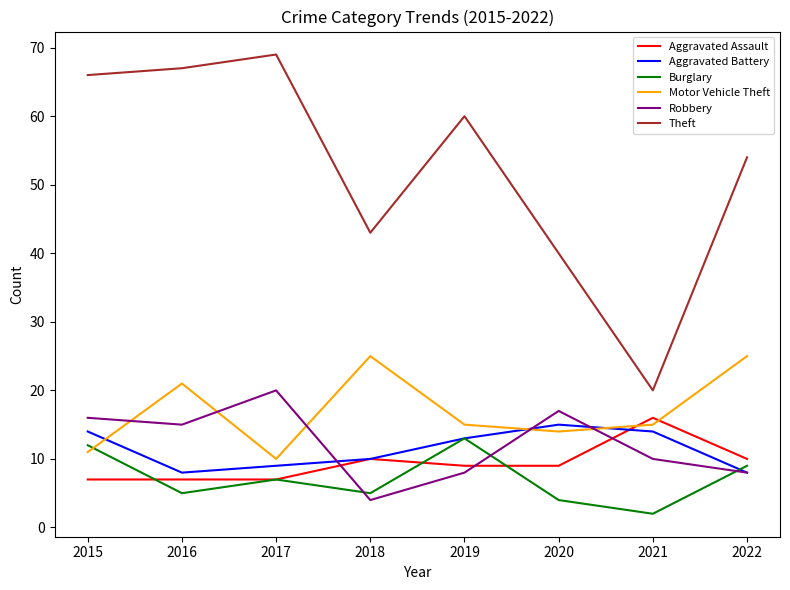

What is the difference between the maximum and minimum values in the Motor Vehicle Theft series?

15